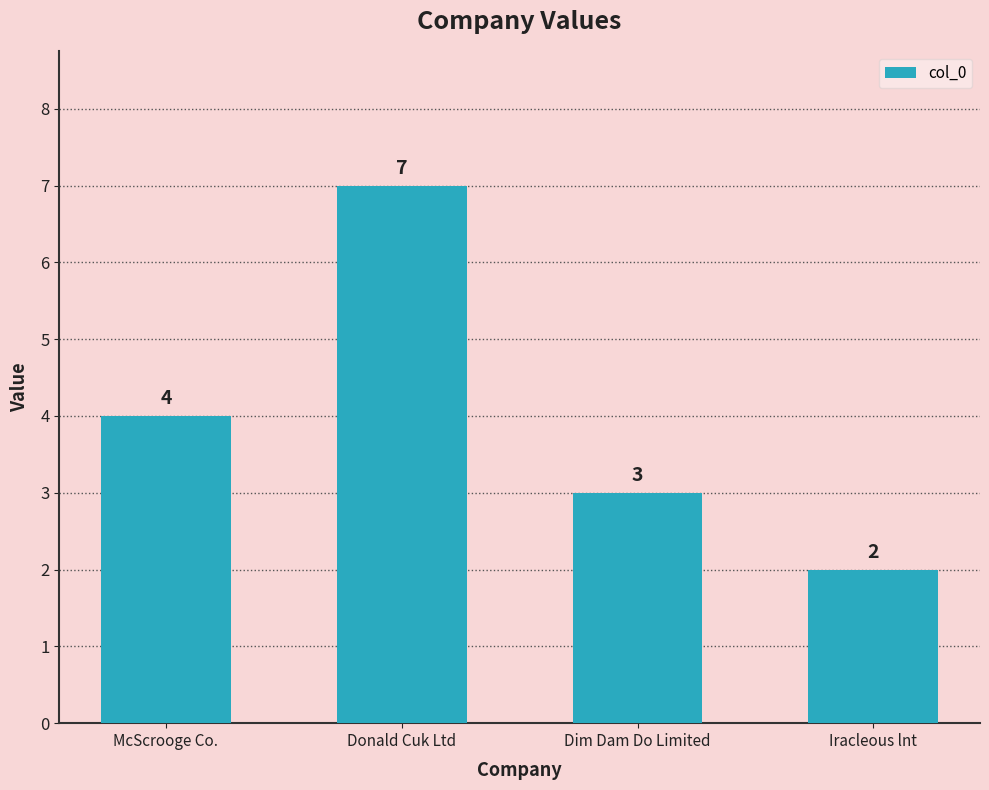

Reading left to right, extract all data points from this chart.

McScrooge Co.=4	Donald Cuk Ltd=7	Dim Dam Do Limited=3	Iracleous lnt=2